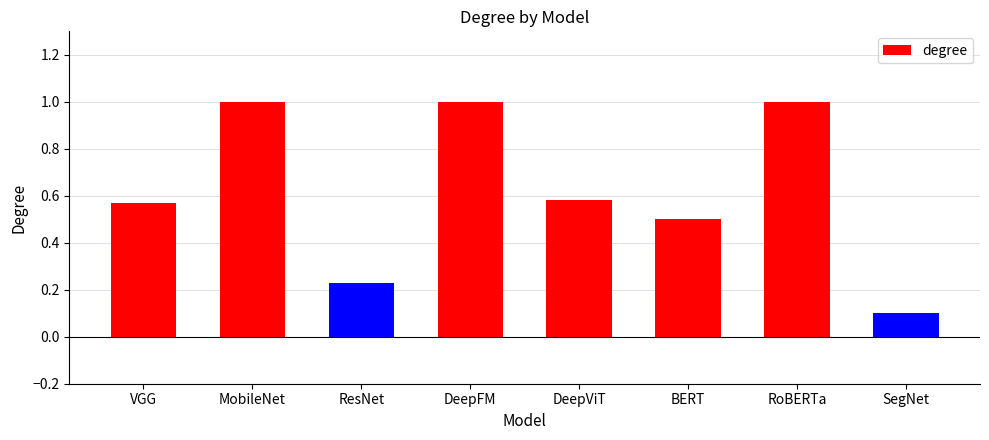

What is the greatest value displayed?

1.0